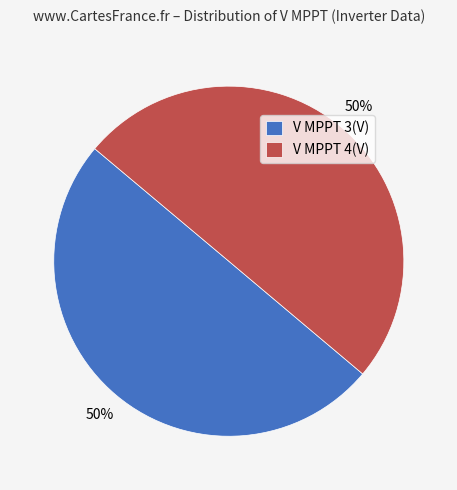

To the nearest percent, what is the average slice percentage?

50%